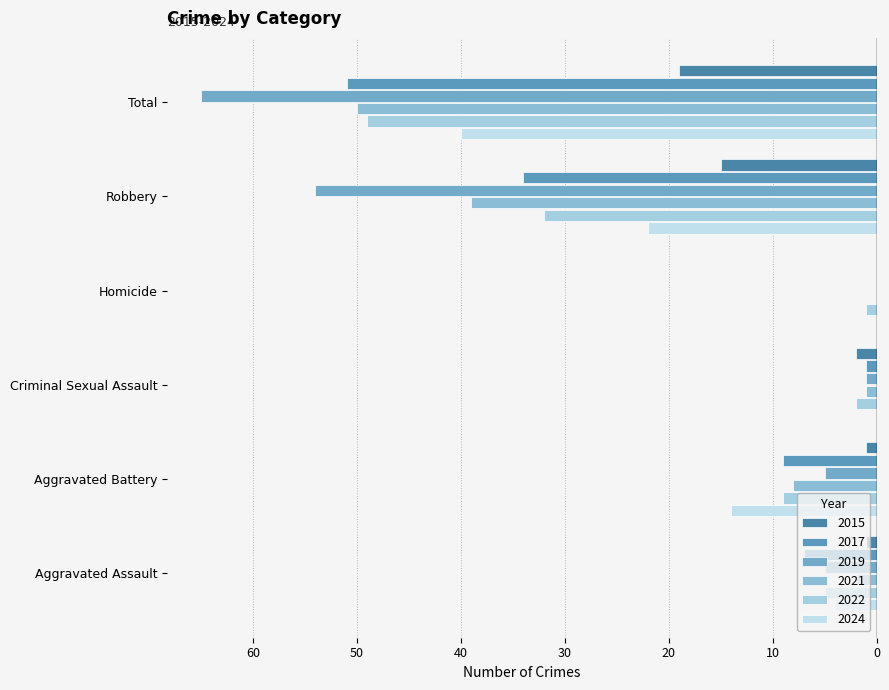

At which label is 2017 closest to -25?

Robbery